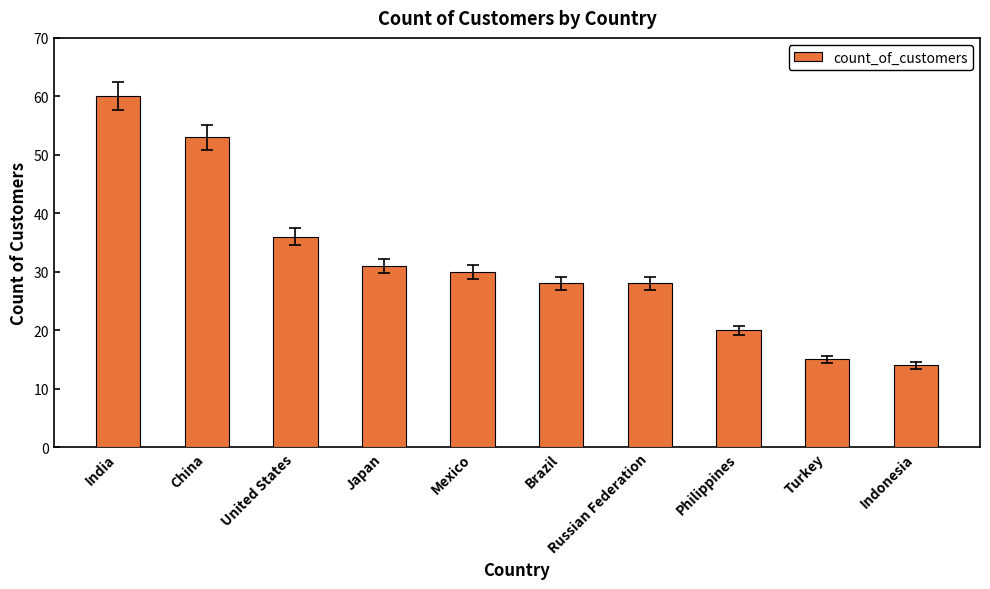

What is the maximum value shown in the chart?

60